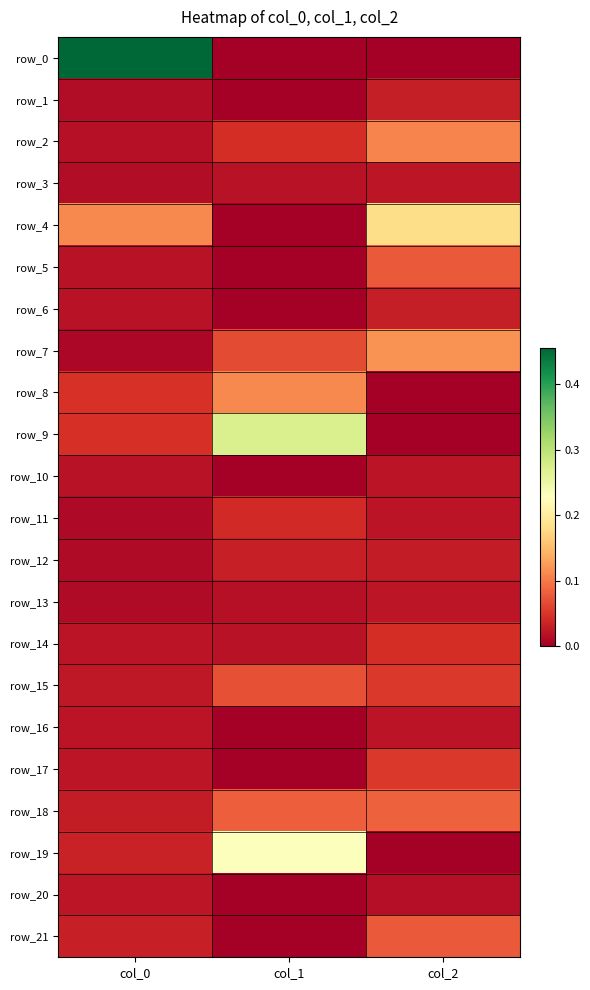

How many series are shown in this chart?

22